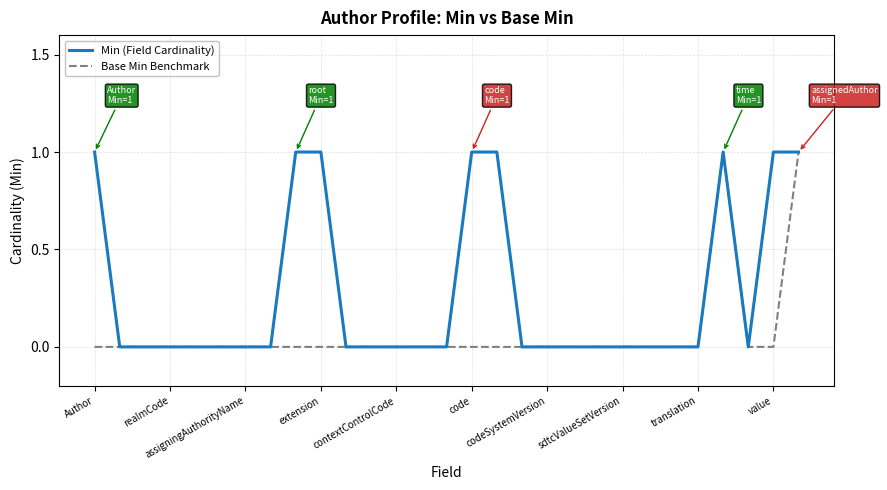

What are all the series names shown in the legend?

Min (Field Cardinality), Base Min Benchmark